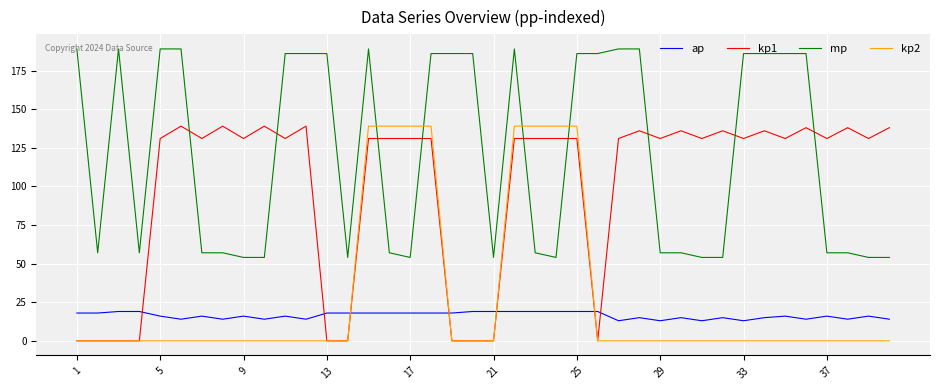

Which series has the largest total across all categories?

mp